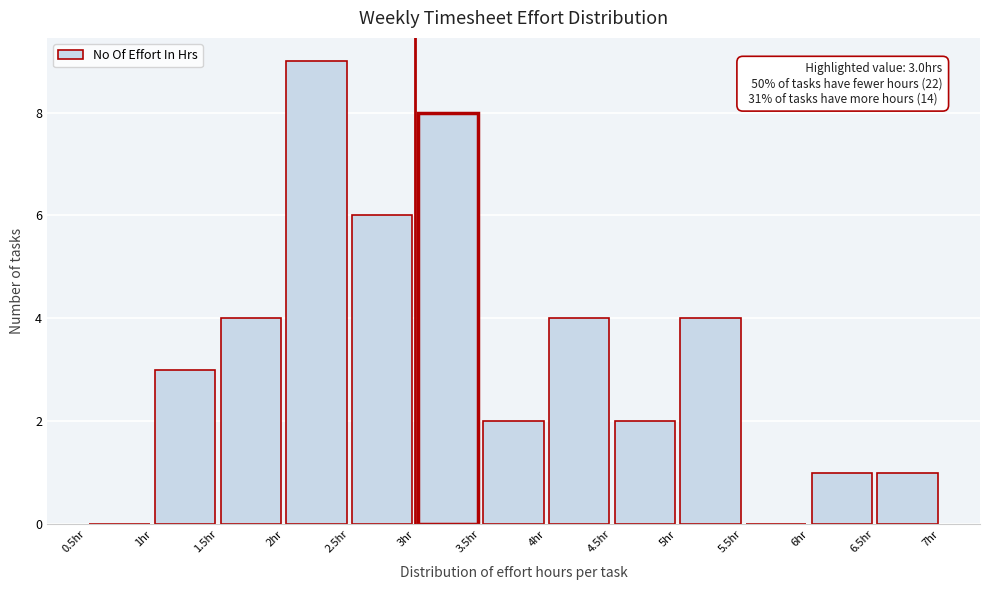

Over which range of the x-axis is the bar tallest?

2.0 to 2.5